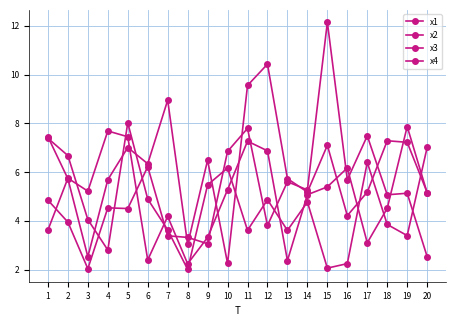

How many values in the x1 series exceed 5?

12